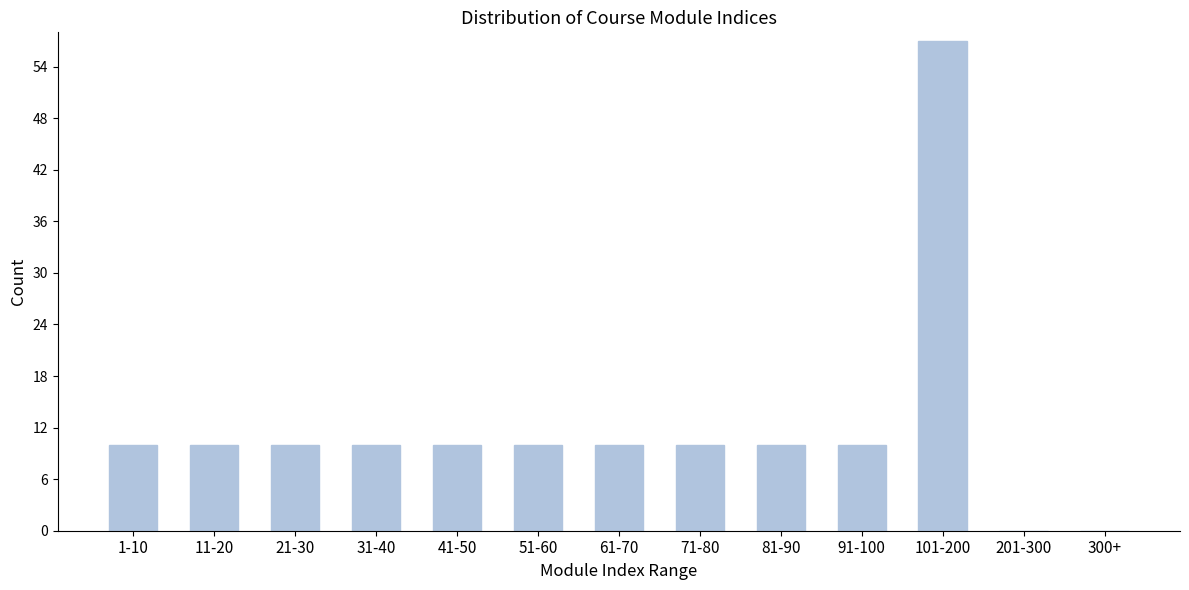

Reading left to right, extract all data points from this chart.

1-10=10	11-20=10	21-30=10	31-40=10	41-50=10	51-60=10	61-70=10	71-80=10	81-90=10	91-100=10	101-200=57	201-300=0	300+=0